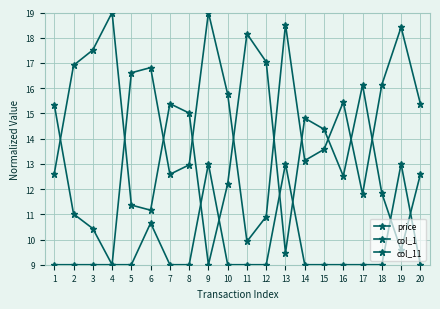

The col_1 series shows 25.4 at 7. True or false?

False